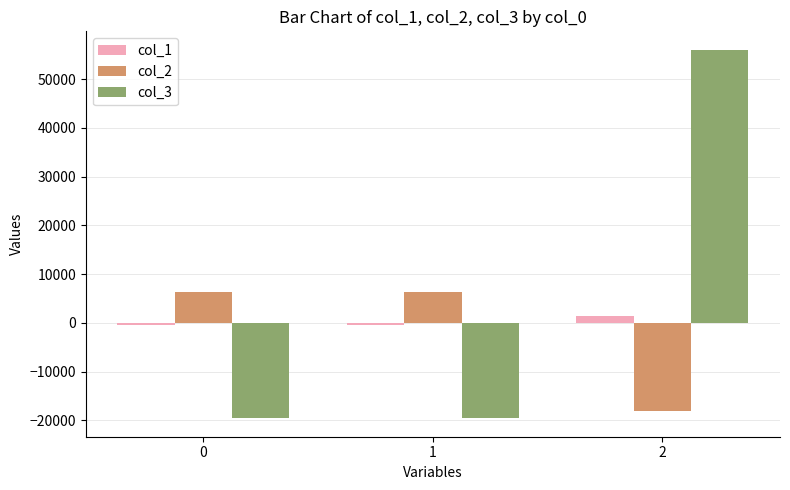

Rank the series by their maximum value, from highest to lowest.

col_3, col_2, col_1